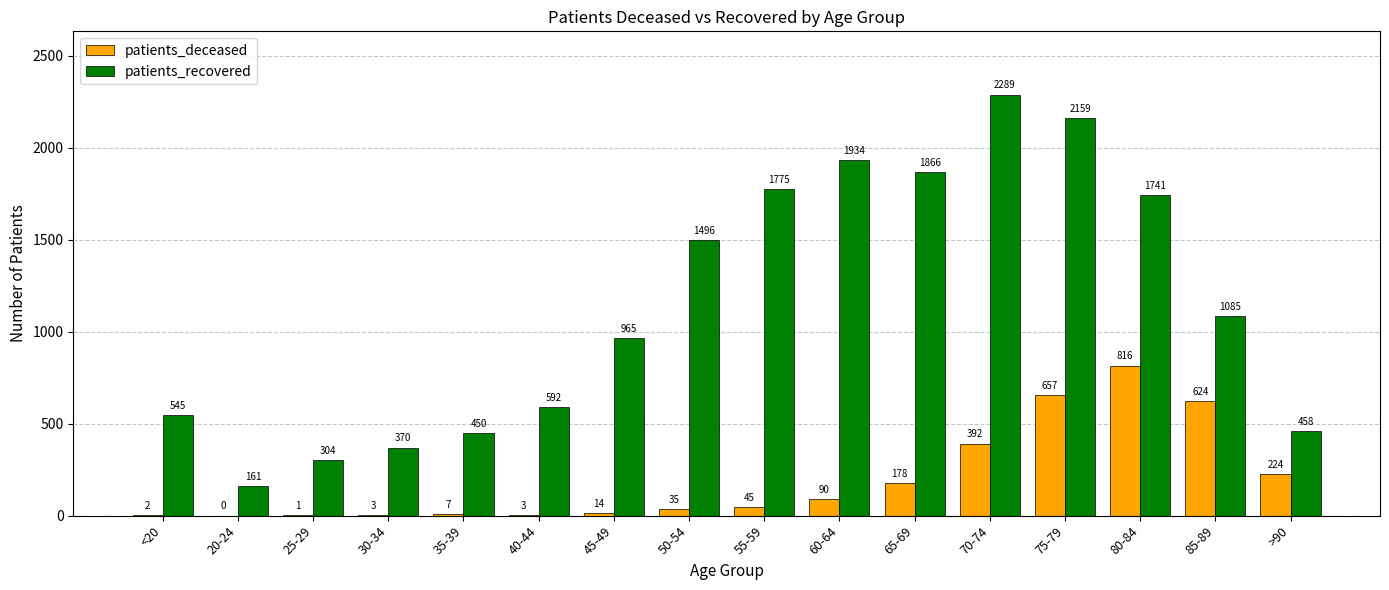

What is the approximate value of patients_deceased at 60-64?

90